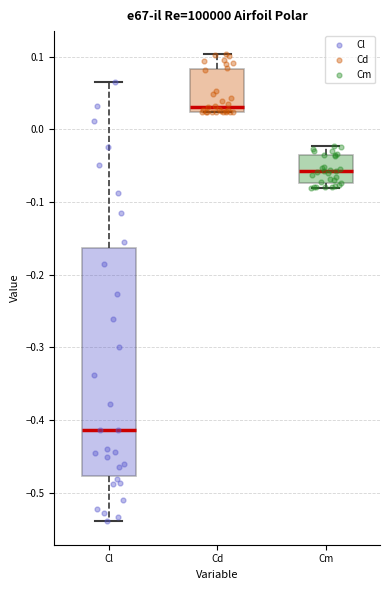

Reading left to right, read every box against the y-axis: the position of its median line, the range the box covers, and the ends of its whiskers. The values are not printed on the chart, so give them approximately, as read against the axis.

Cl: median -0.41, box -0.48 to -0.16, whiskers -0.54 to 0.06
Cd: median 0.03, box 0.02 to 0.08, whiskers 0.02 to 0.10
Cm: median -0.06, box -0.07 to -0.04, whiskers -0.08 to -0.02